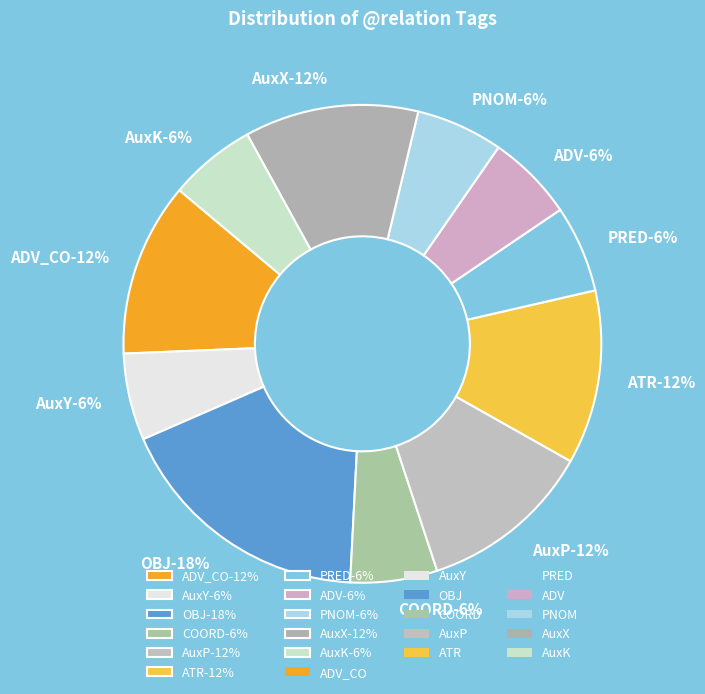

To the nearest percent, what percentage of the pie is AuxP?

12%